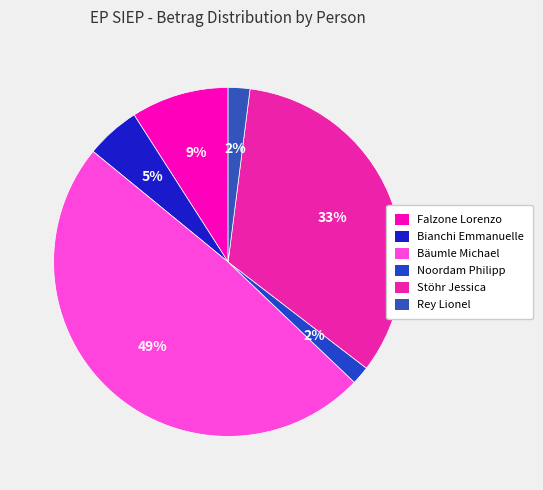

What is the change in value from Falzone Lorenzo to Bäumle Michael?

+2765